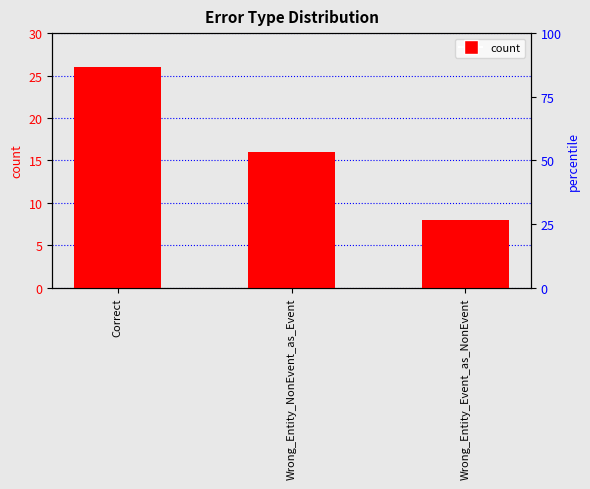

What is the greatest value displayed?

26